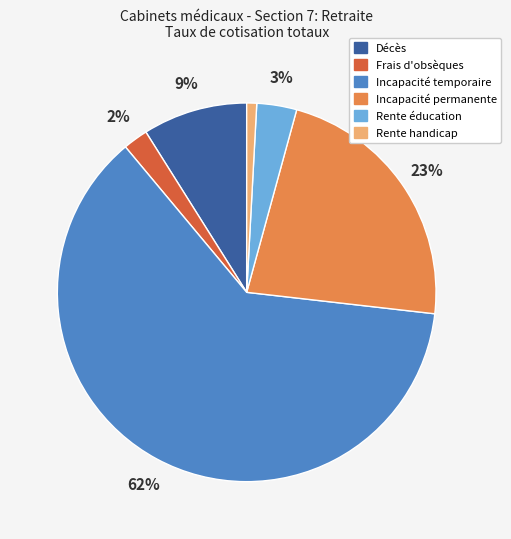

How many slices are in this pie chart?

6